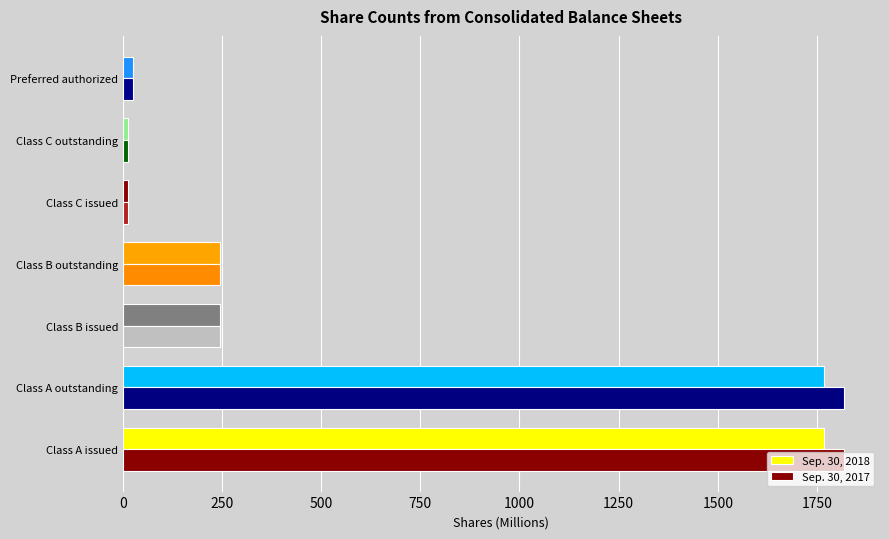

How many data points does each series have?

7